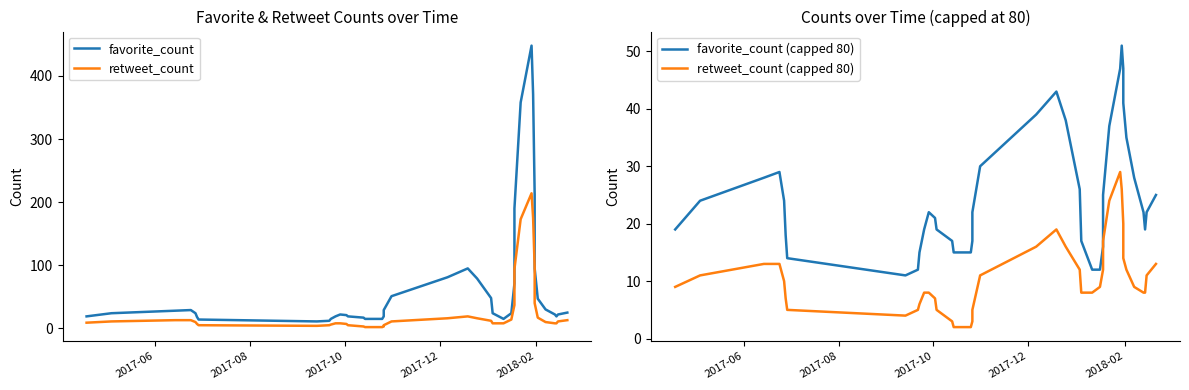

What is the label of the 39th point from the right?

2017-08